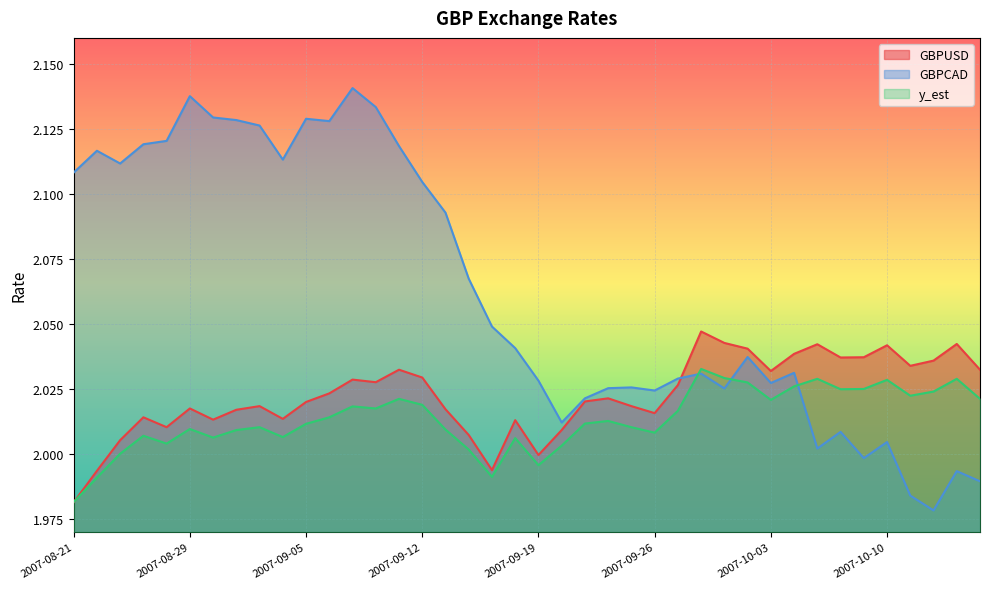

True or false: y_est has more than 0 interior local peaks.

True